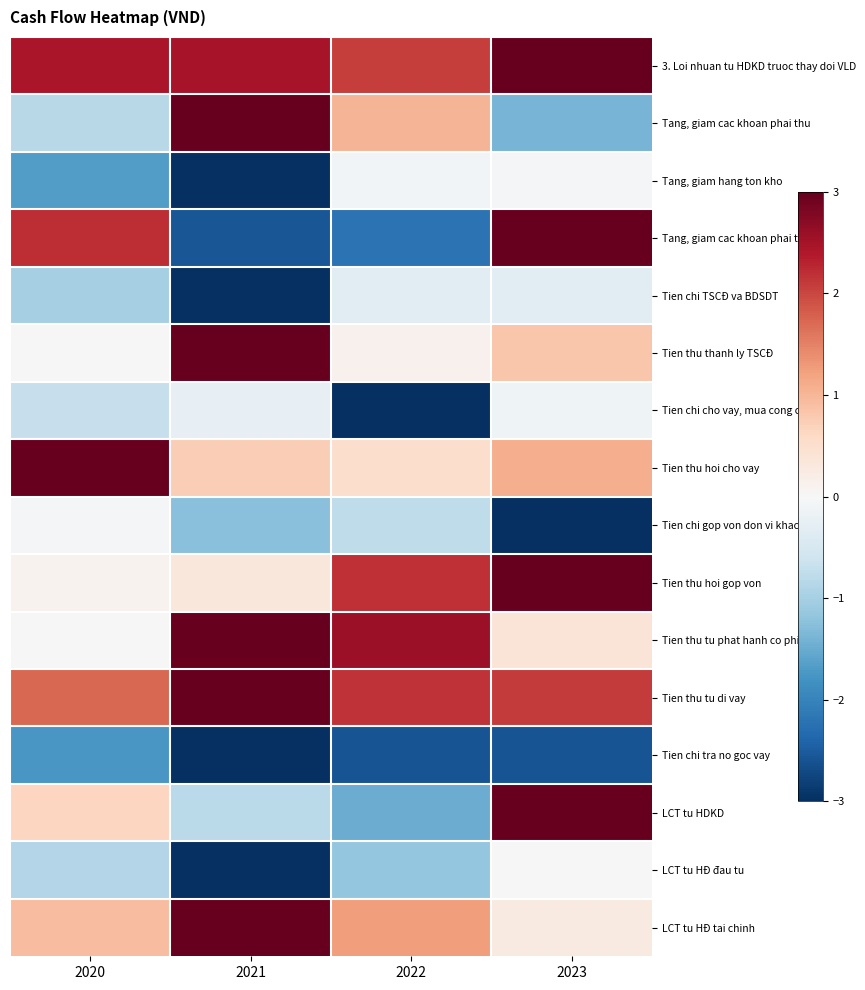

Reading left to right, list all the values displayed in this chart.

3. Loi nhuan tu HDKD truoc thay doi VLD: 2020=2.4	2021=2.5	2022=2.1	2023=3.0
Tang, giam cac khoan phai thu: 2020=-0.8	2021=3.0	2022=1.0	2023=-1.4
Tang, giam hang ton kho: 2020=-1.7	2021=-3.0	2022=-0.1	2023=-0.1
Tang, giam cac khoan phai tra: 2020=2.2	2021=-2.6	2022=-2.2	2023=3.0
Tien chi TSCĐ va BDSDT: 2020=-1.0	2021=-3.0	2022=-0.3	2023=-0.3
Tien thu thanh ly TSCĐ: 2020=0.0	2021=3.0	2022=0.1	2023=0.8
Tien chi cho vay, mua cong cu no: 2020=-0.7	2021=-0.3	2022=-3.0	2023=-0.1
Tien thu hoi cho vay: 2020=3.0	2021=0.7	2022=0.5	2023=1.1
Tien chi gop von don vi khac: 2020=-0.0	2021=-1.3	2022=-0.8	2023=-3.0
Tien thu hoi gop von: 2020=0.1	2021=0.3	2022=2.2	2023=3.0
Tien thu tu phat hanh co phieu: 2020=0.0	2021=3.0	2022=2.6	2023=0.4
Tien thu tu di vay: 2020=1.7	2021=3.0	2022=2.2	2023=2.1
Tien chi tra no goc vay: 2020=-1.8	2021=-3.0	2022=-2.6	2023=-2.6
LCT tu HDKD: 2020=0.6	2021=-0.8	2022=-1.5	2023=3.0
LCT tu HĐ đau tu: 2020=-0.9	2021=-3.0	2022=-1.2	2023=0.0
LCT tu HĐ tai chinh: 2020=0.9	2021=3.0	2022=1.3	2023=0.3